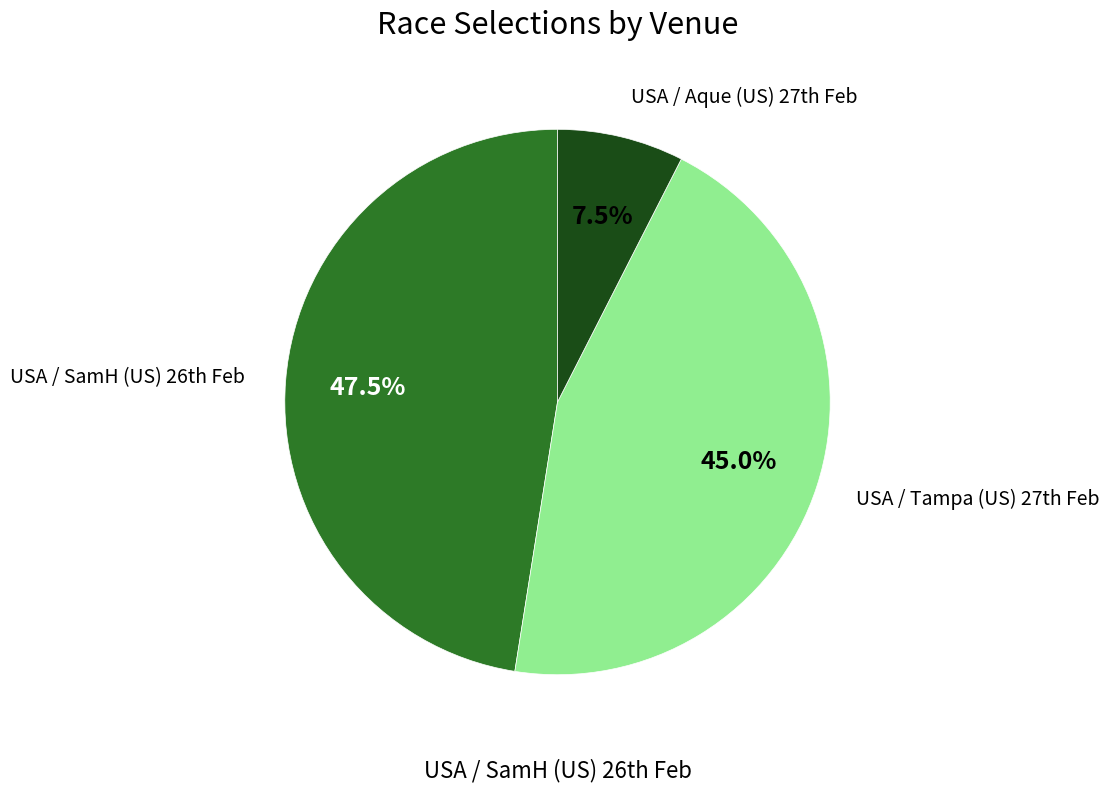

Rank the categories by value from lowest to highest.

USA / Aque (US) 27th Feb, USA / Tampa (US) 27th Feb, USA / SamH (US) 26th Feb